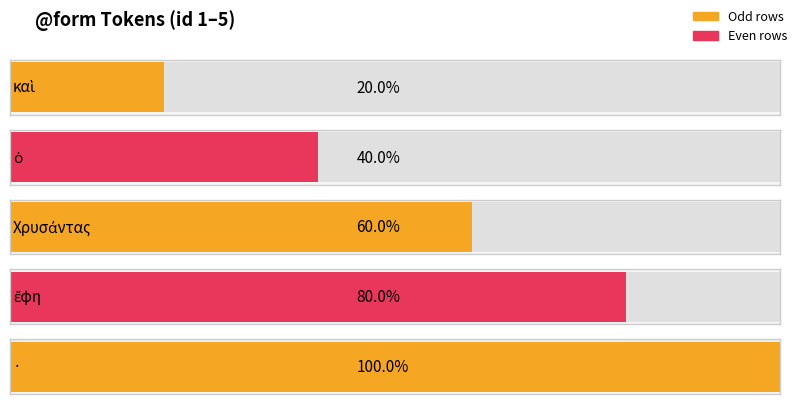

How many bars are there in total?

5